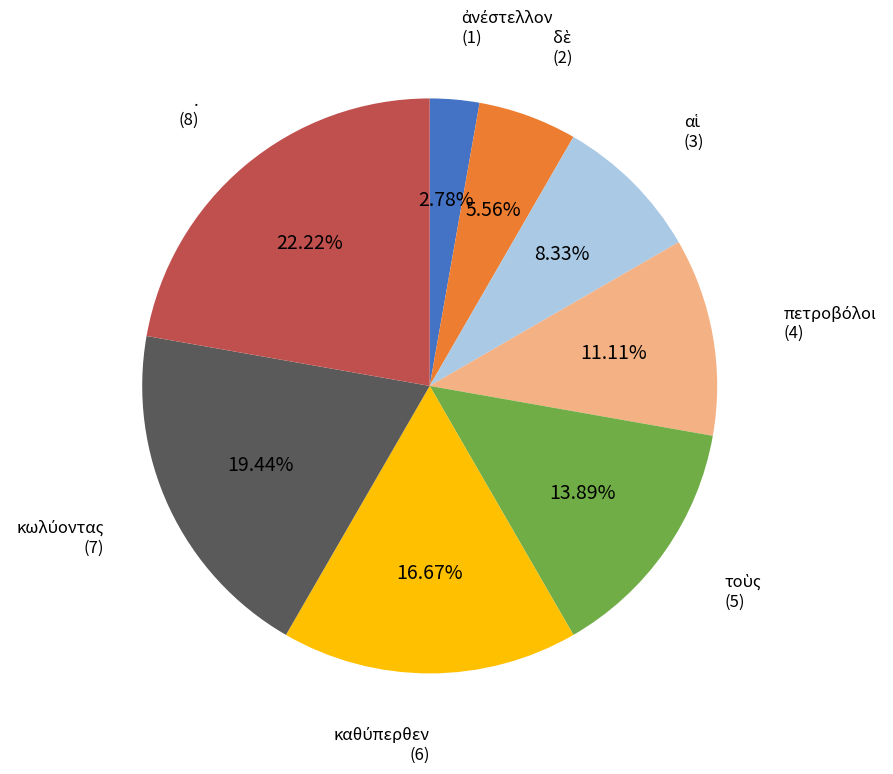

Is there any slice that represents more than half of the pie?

No